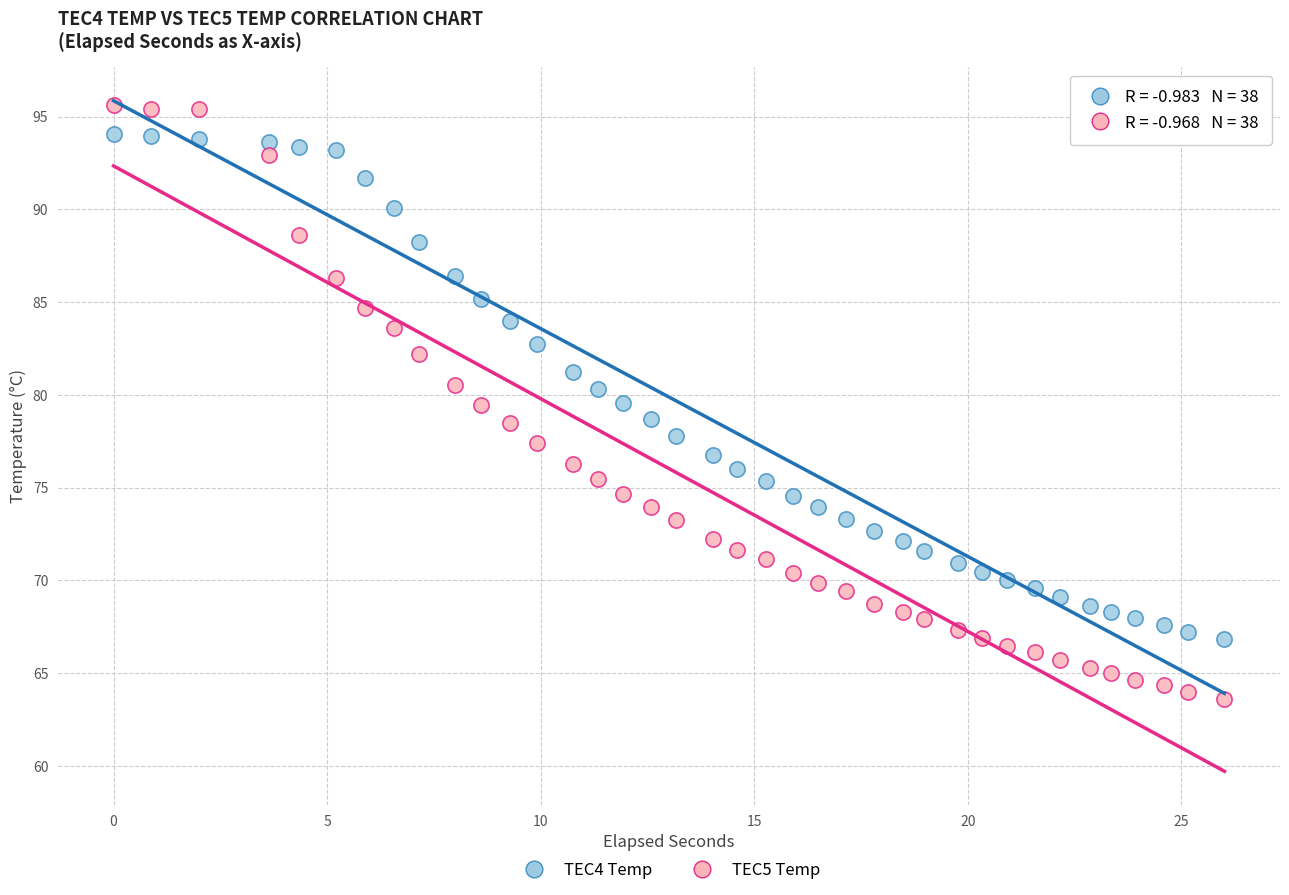

Across all data points, what is the range of Y values (max minus min)?

32.0